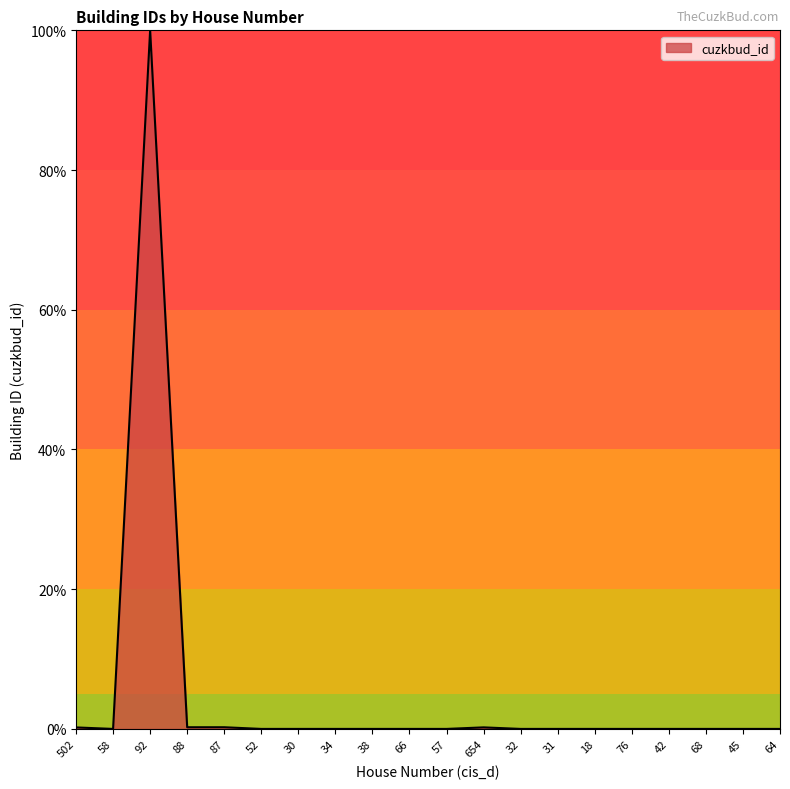

True or false: the data shows 69.0 at 38.

False